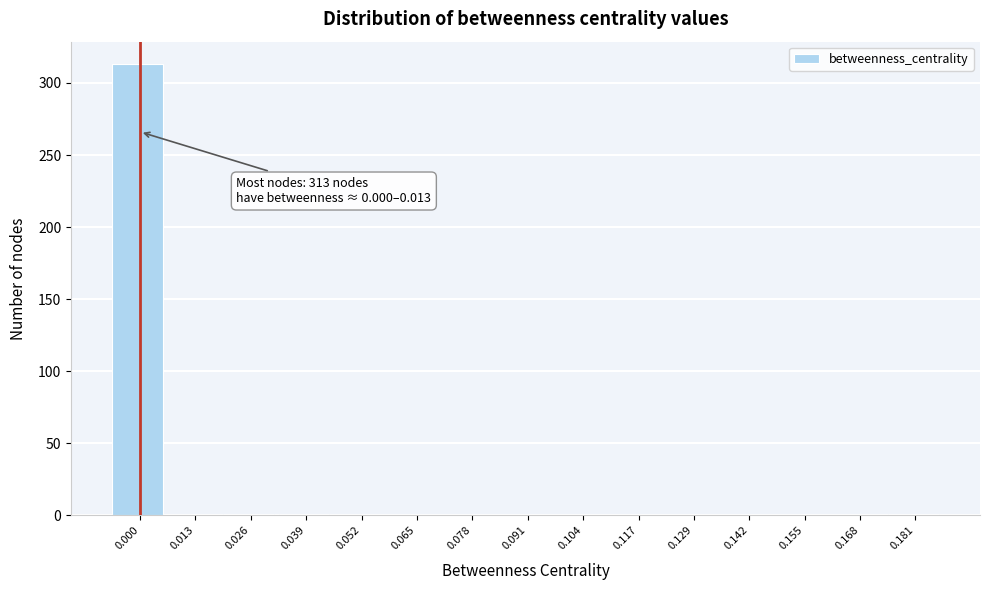

What is the maximum value shown in the chart?

313